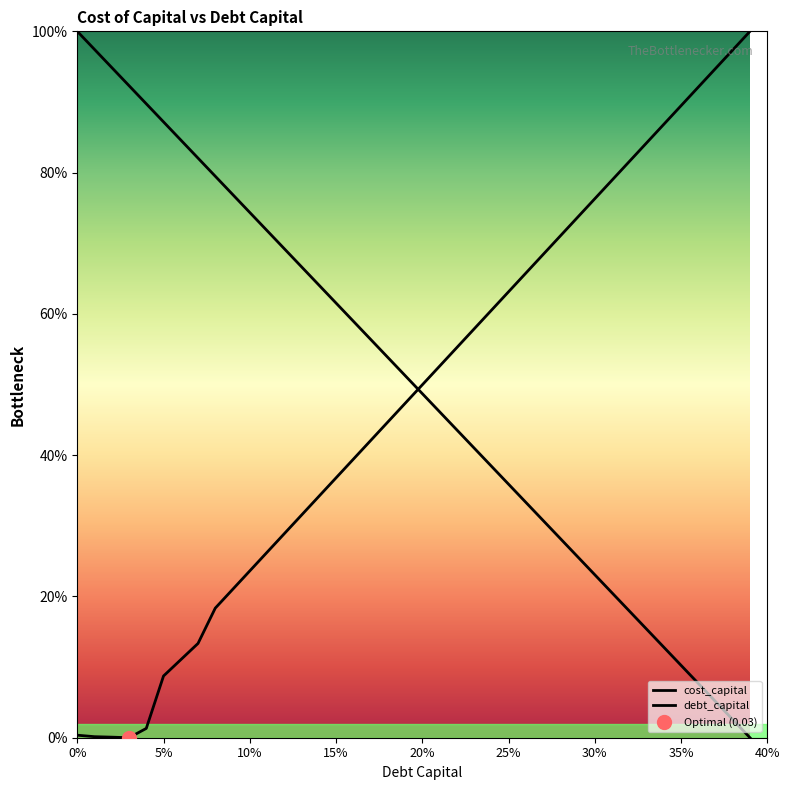

Rank the series by their average value, from highest to lowest.

debt_capital, cost_capital